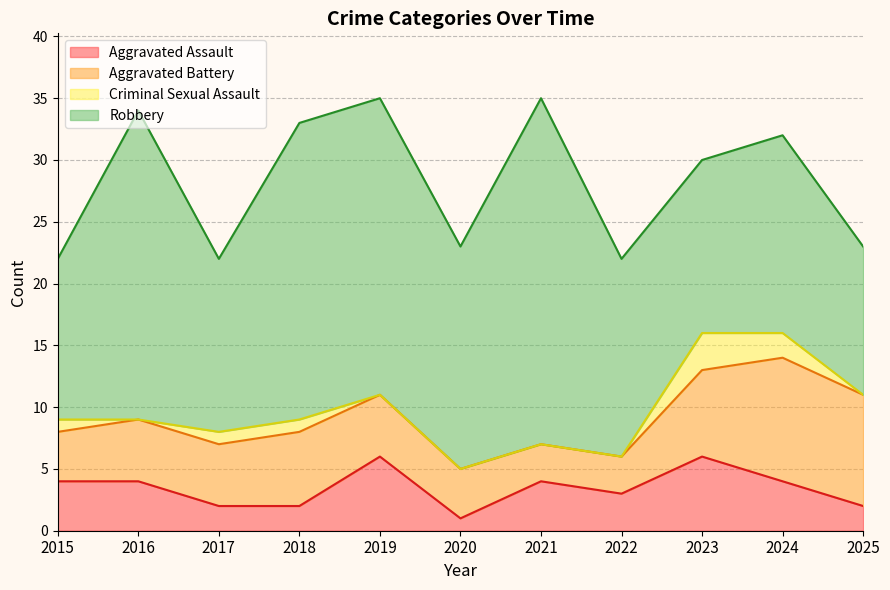

What is the difference between the Criminal Sexual Assault values at 2017 and 2025?

1